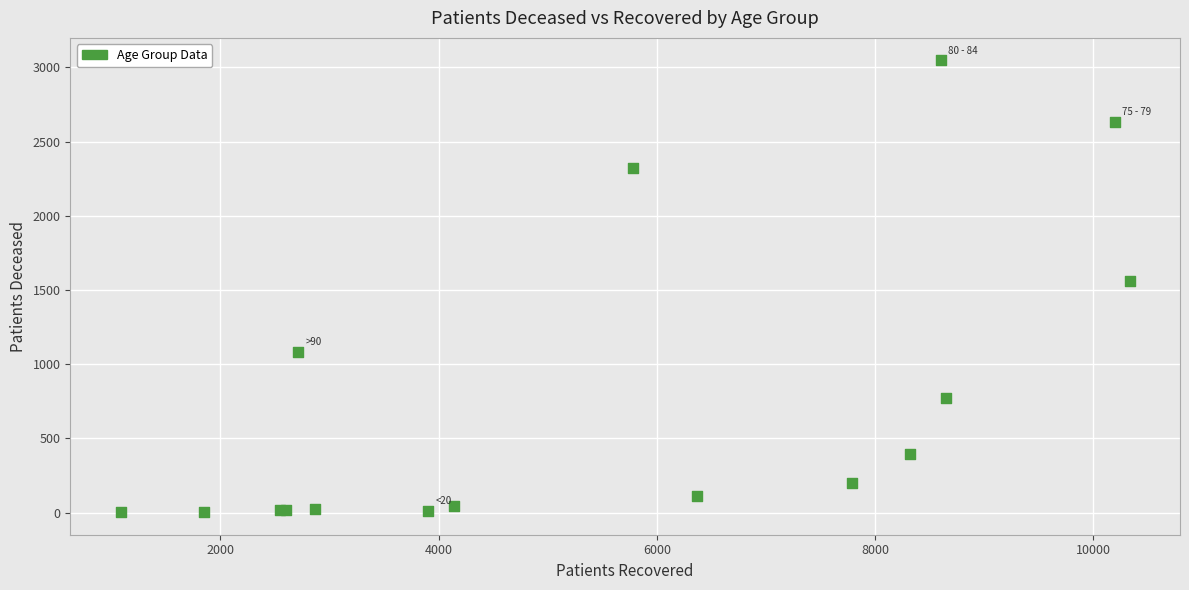

What Y value in the scatter plot is closest to 1525?

1560